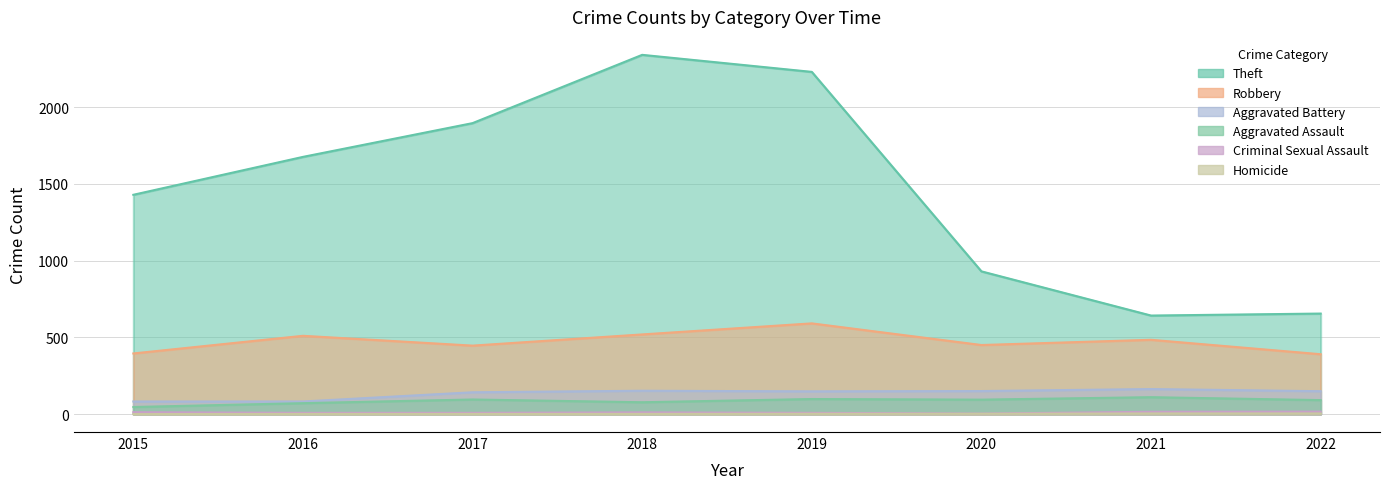

Where is the first local minimum for Theft?

2021